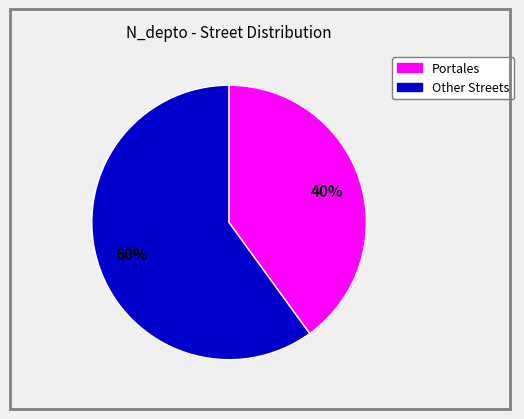

Does any single category account for the majority?

Yes